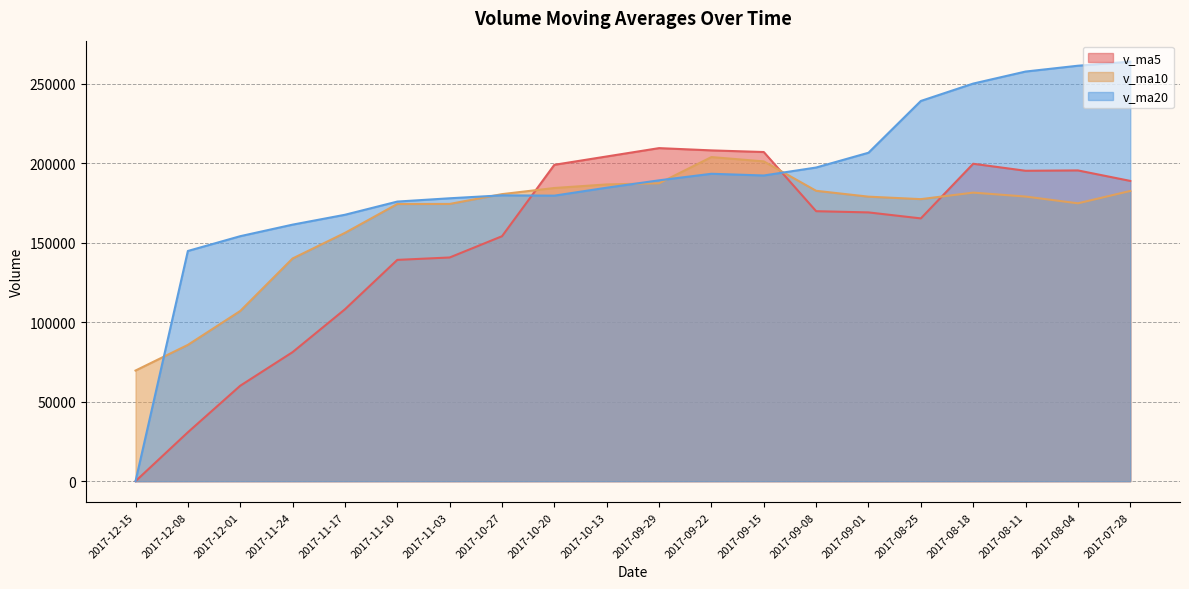

What are all the series names shown in the legend?

v_ma5, v_ma10, v_ma20